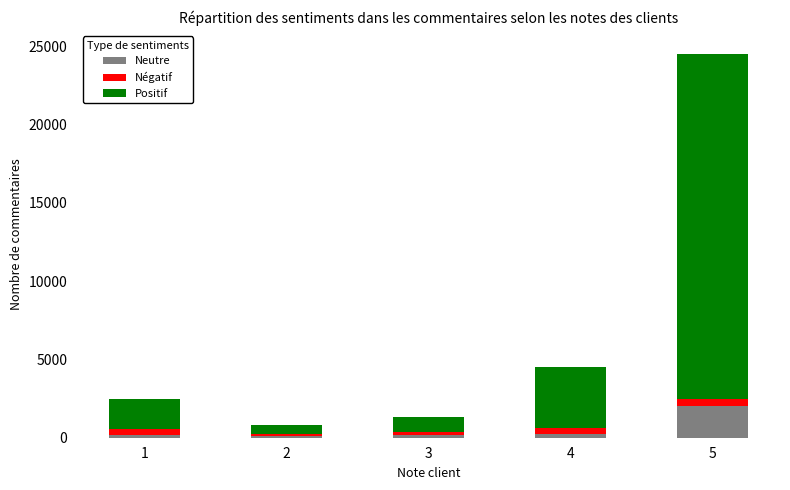

At which category is the sum across all series the highest?

5